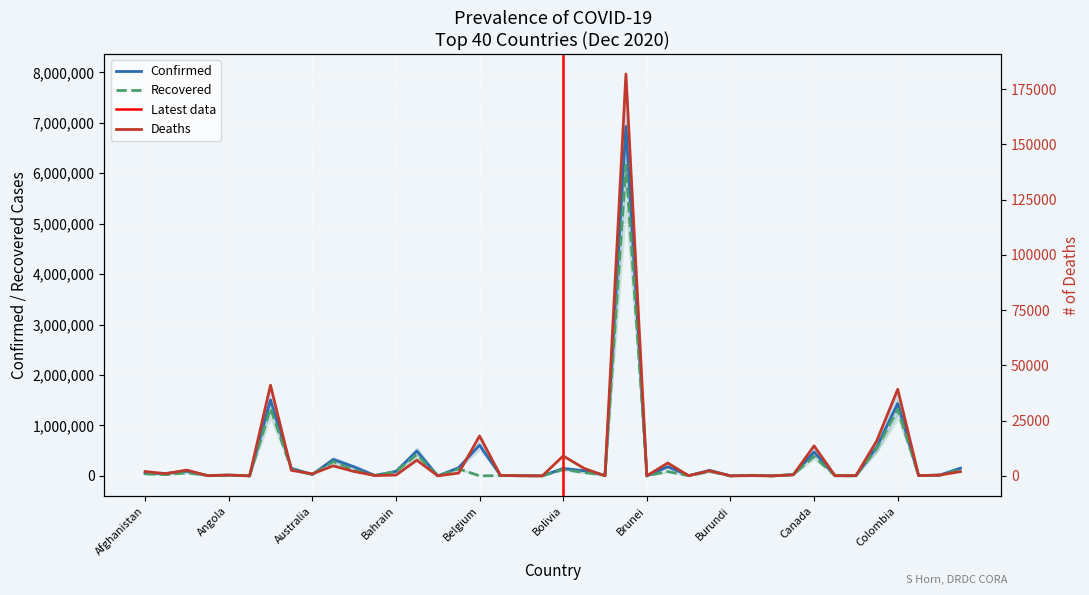

Which has a higher value, Bhutan or Botswana?

Botswana